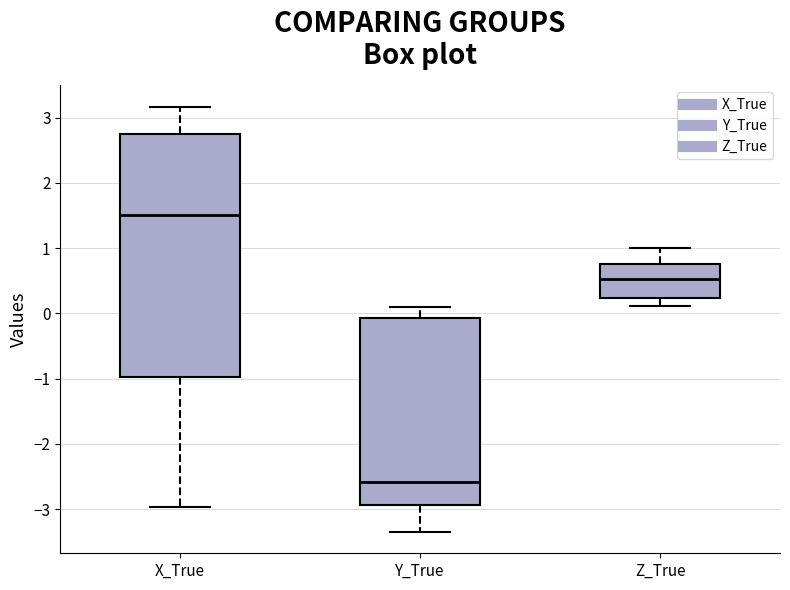

Where does the upper whisker of the box for Y_True end on the y-axis? The values are not printed on the chart, so give them approximately, as read against the axis.

0.1